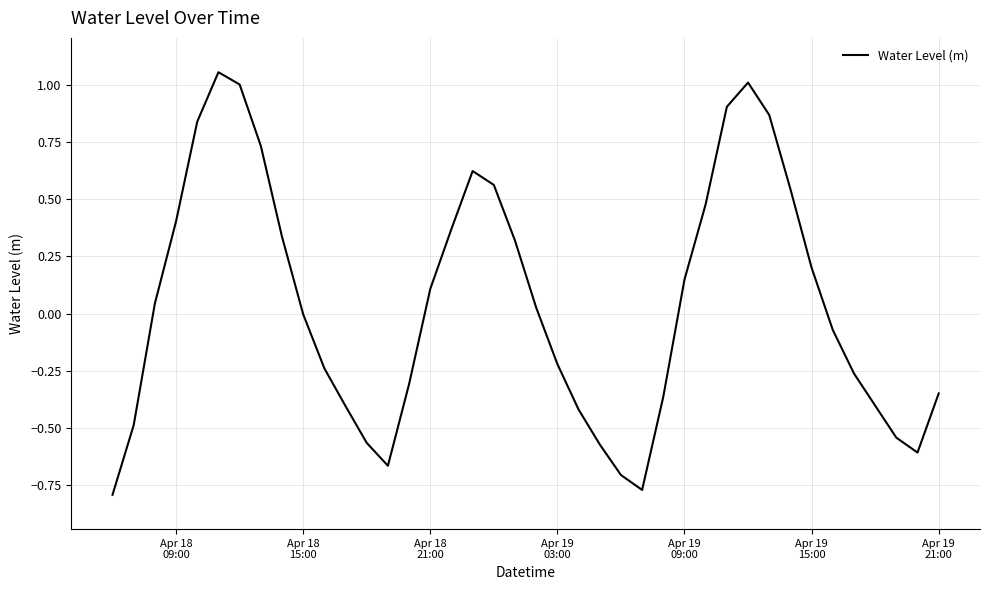

What is the difference between the maximum and minimum values?

1.8